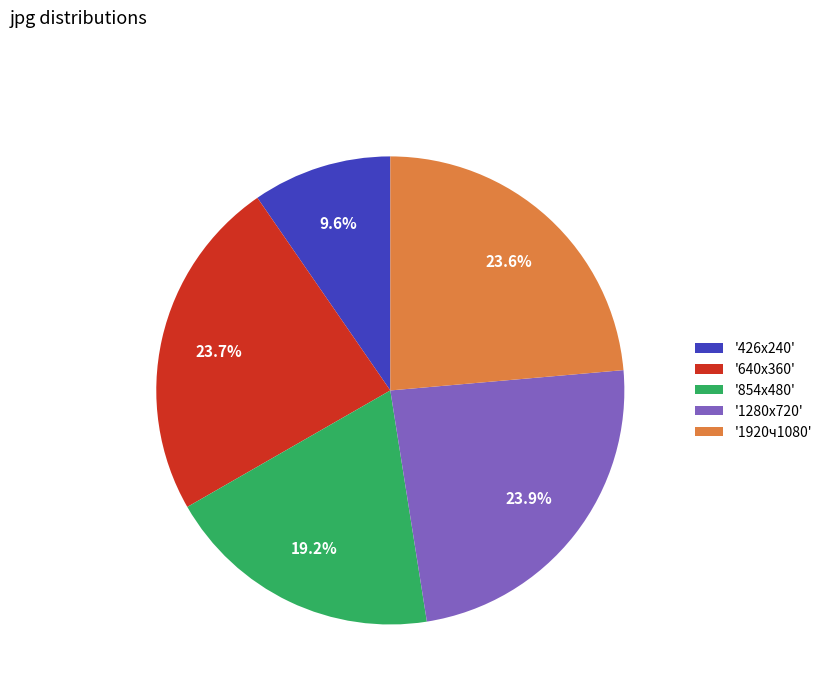

Do '426x240' and '1920ч1080' together represent more than half of the pie?

No